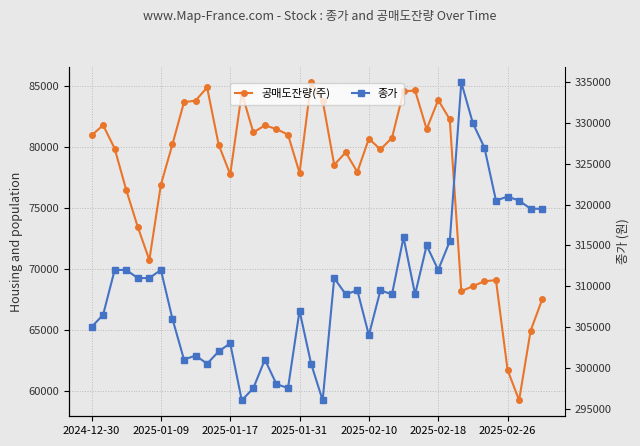

At which category is the sum across all series the highest?

32